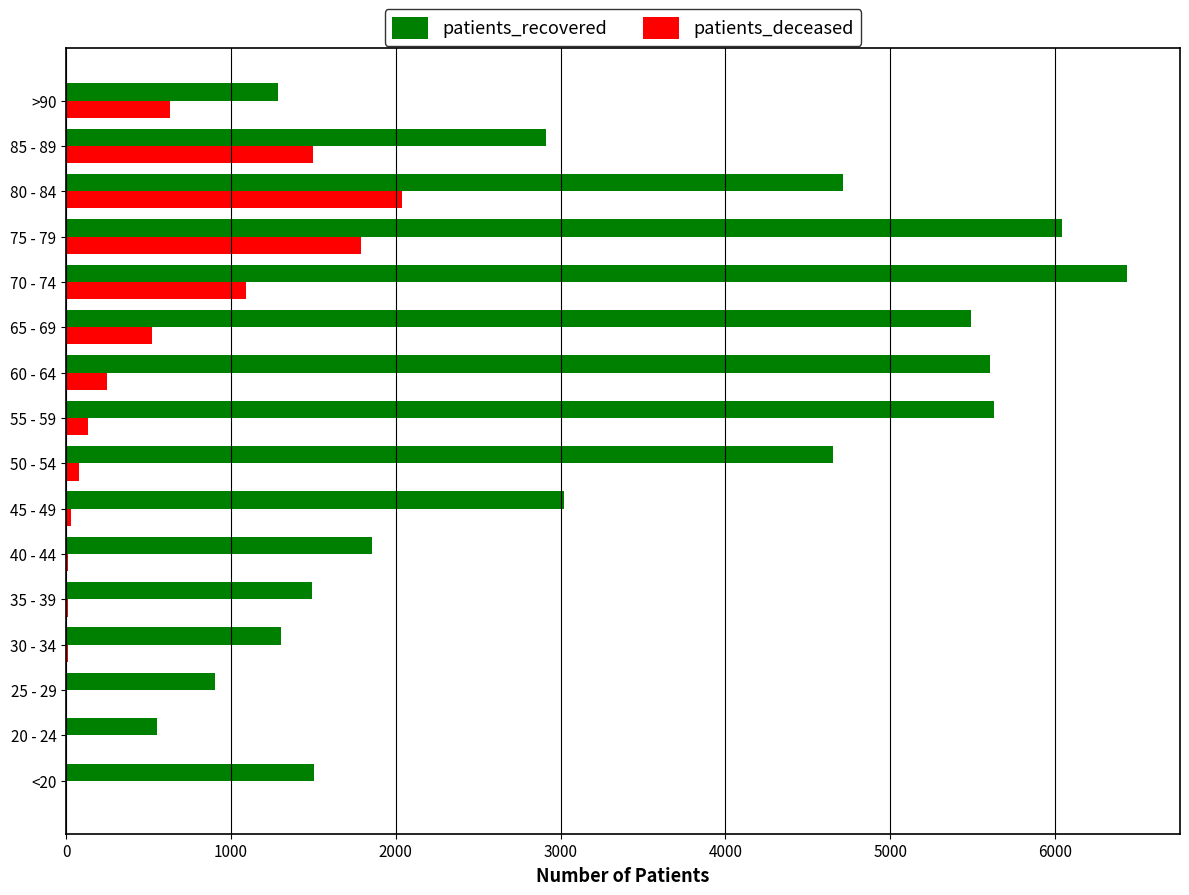

Where is patients_deceased nearest to the value 1021?

70 - 74